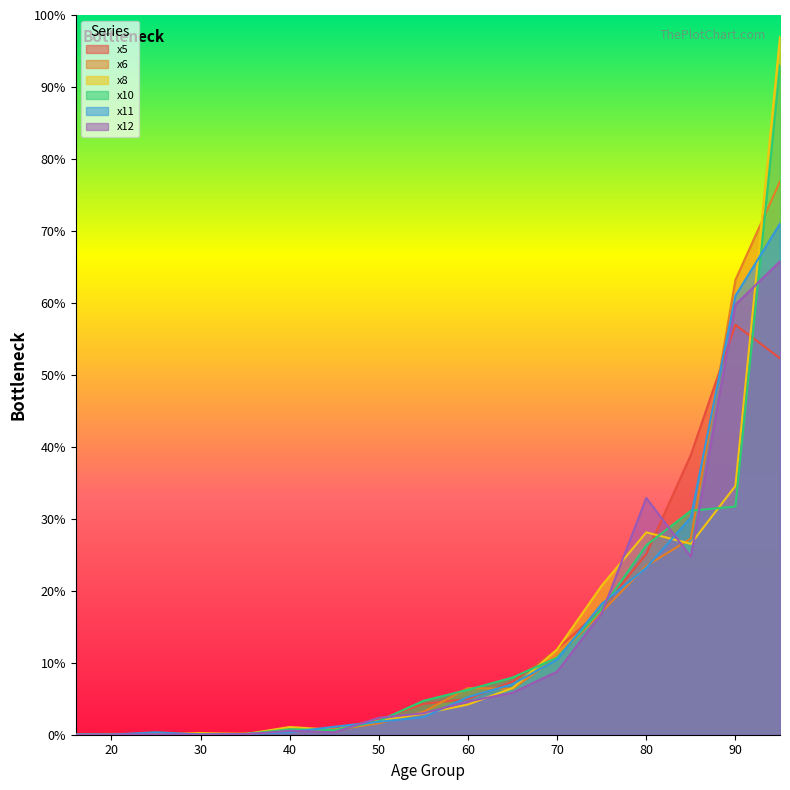

How many distinct data groups are displayed?

6